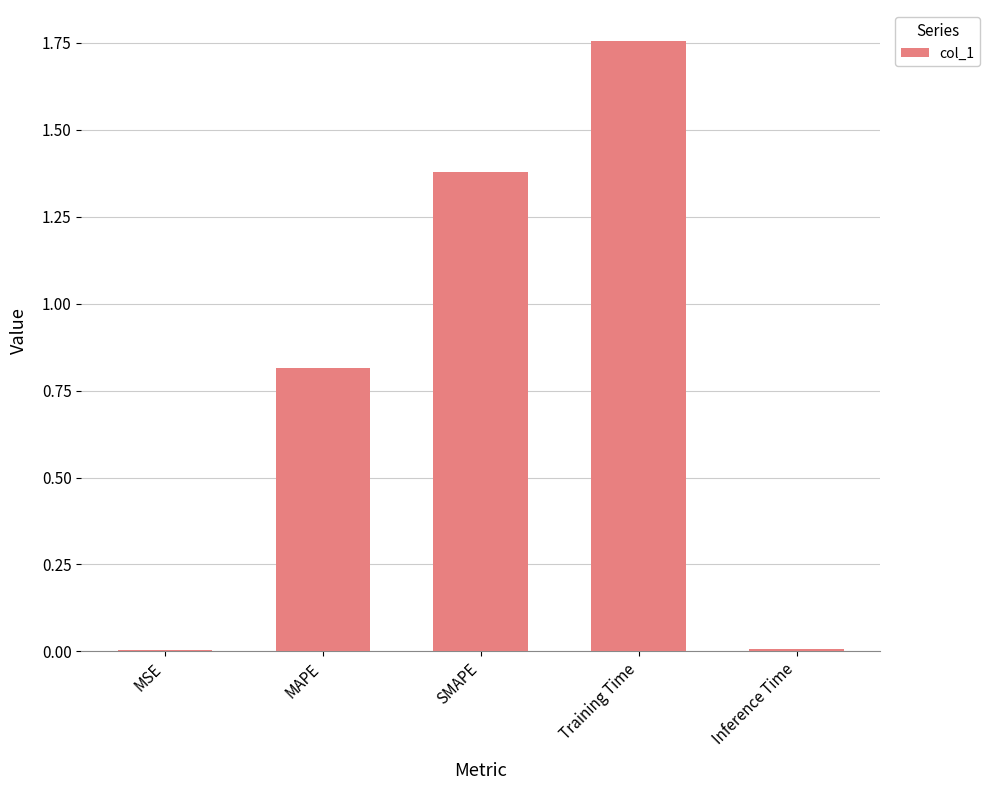

Between Training Time and MSE, which is larger?

Training Time